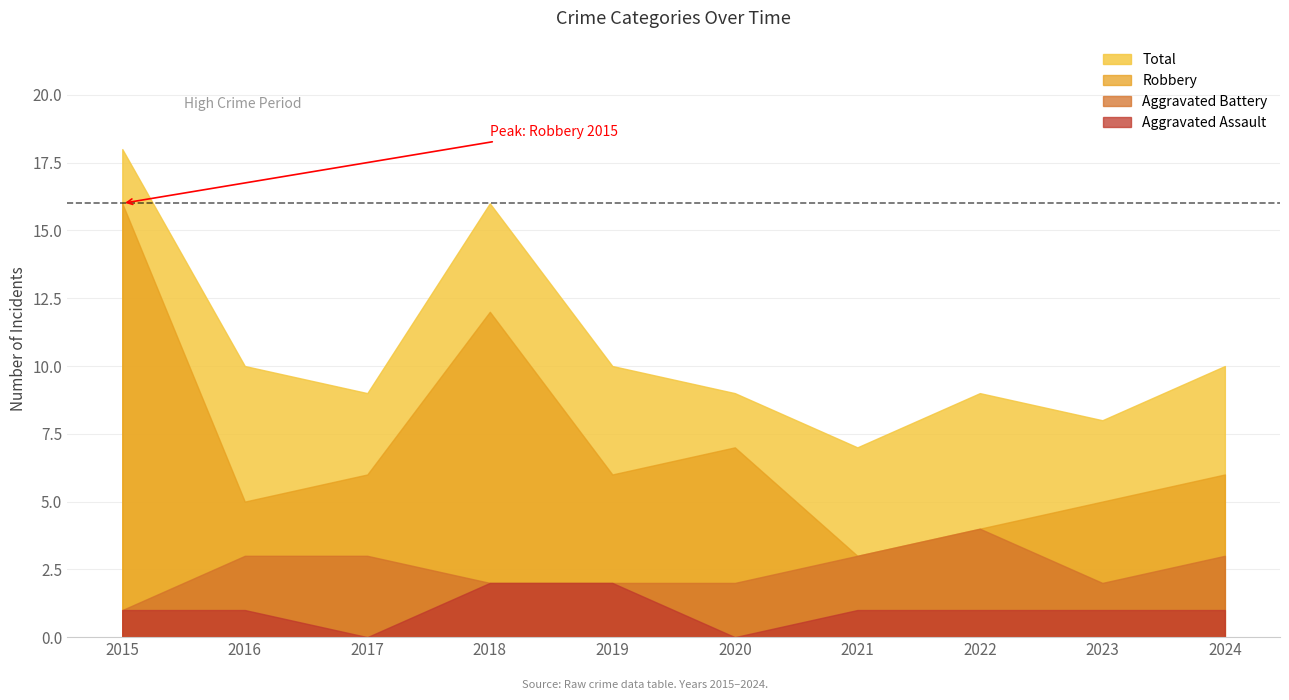

How many values in the Aggravated Battery series are below 3?

5